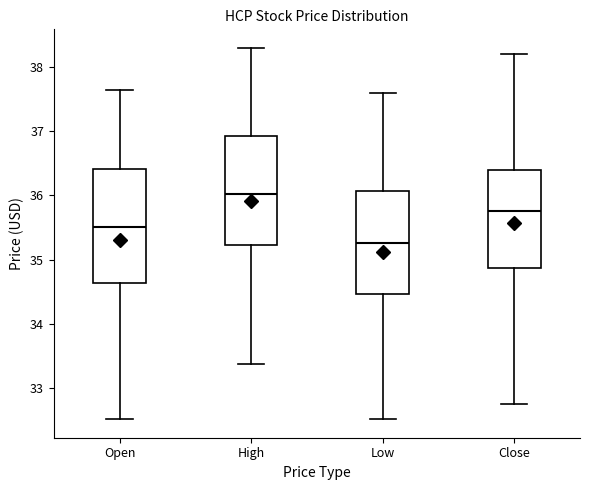

Reading left to right, transcribe this box plot: for each box, give where its median line is, the range the box spans, and where its two whiskers end, as read against the y-axis. The values are not printed on the chart, so give them approximately, as read against the axis.

Open: median 35.5, box 34.6 to 36.4, whiskers 32.5 to 37.6
High: median 36.0, box 35.2 to 36.9, whiskers 33.4 to 38.3
Low: median 35.3, box 34.5 to 36.1, whiskers 32.5 to 37.6
Close: median 35.8, box 34.9 to 36.4, whiskers 32.8 to 38.2